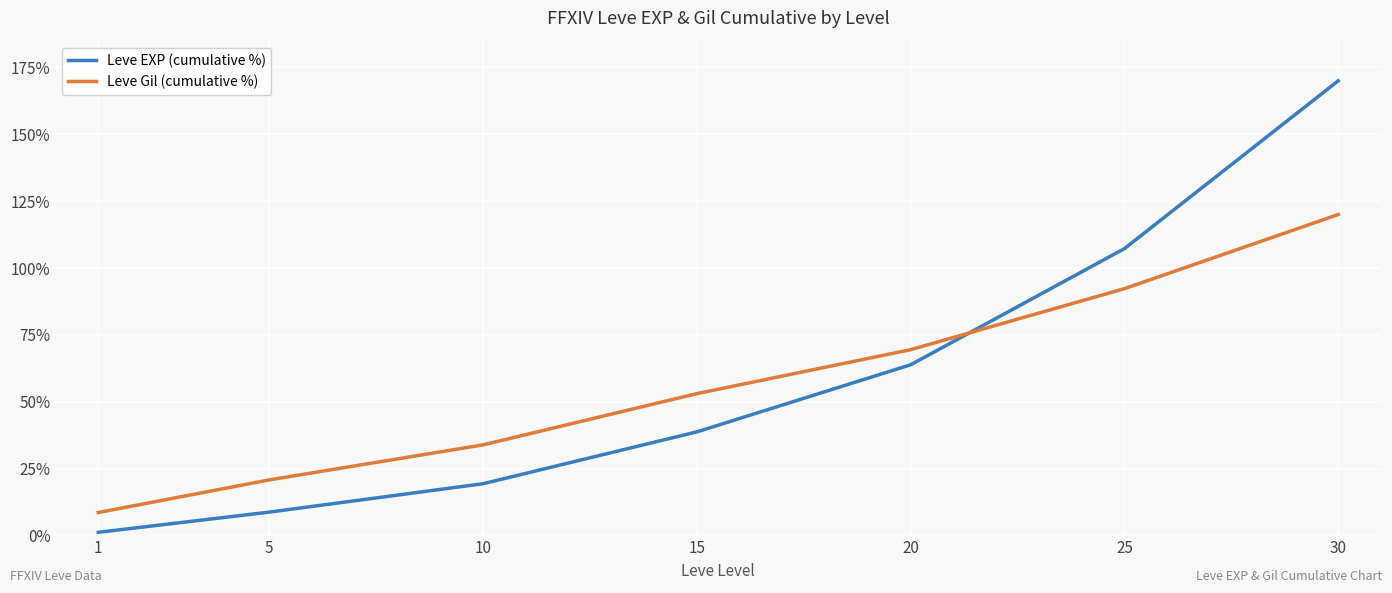

At which label does Leve Gil (cumulative %) reach its minimum?

1